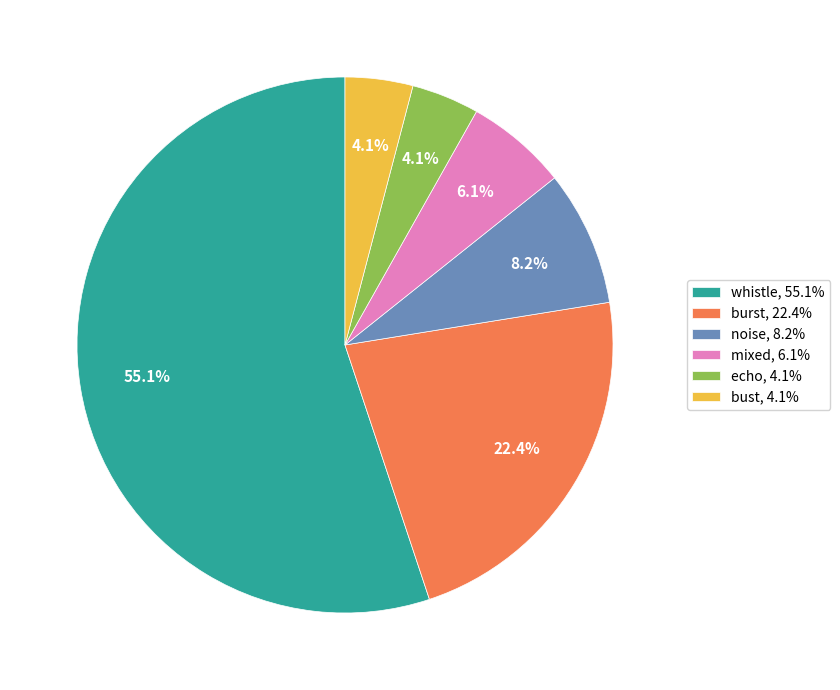

To the nearest percent, what is the difference between the echo and mixed slice percentages?

2%